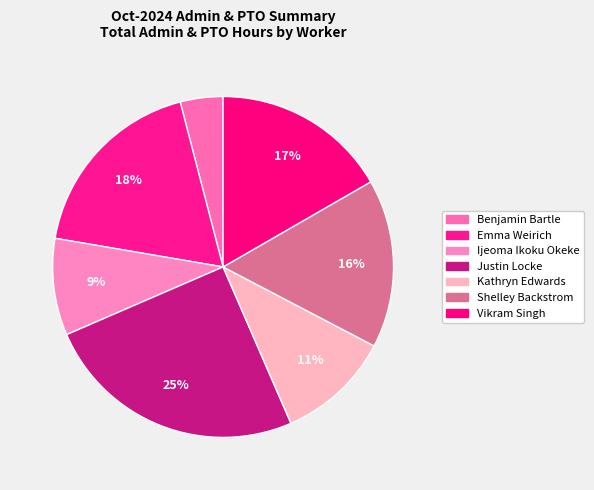

How many segments does this pie chart have?

7